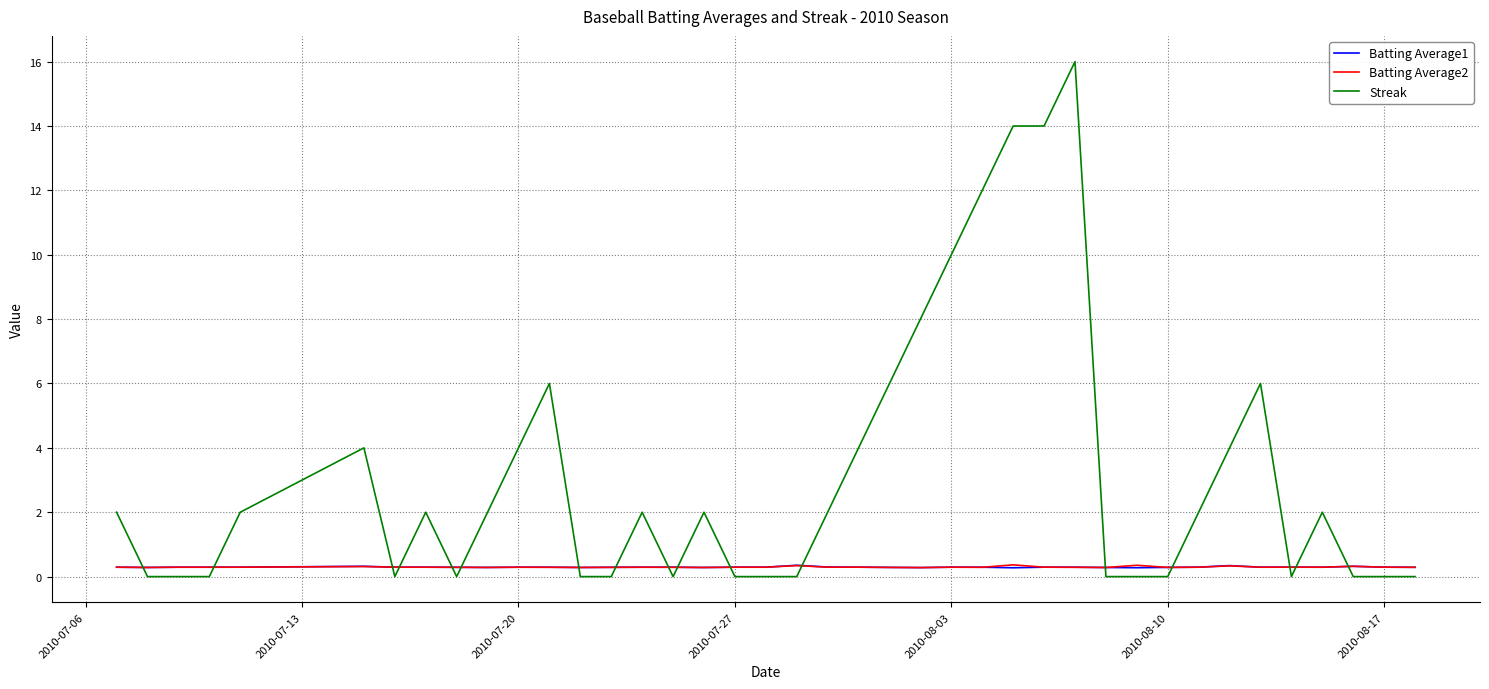

Which series has the widest spread of values?

Streak